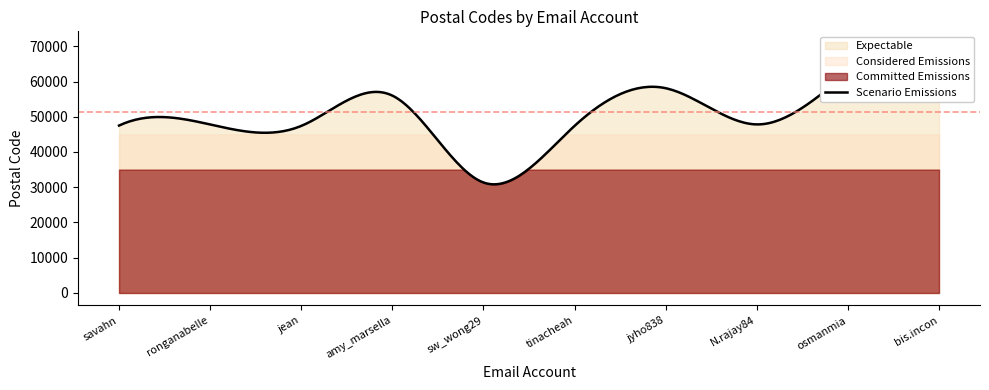

List the labels in order of value, largest first.

bis.incon, osmanmia, jyho838, amy_marsella, N.rajay84, ronganabelle, savahn, tinacheah, jean, sw_wong29